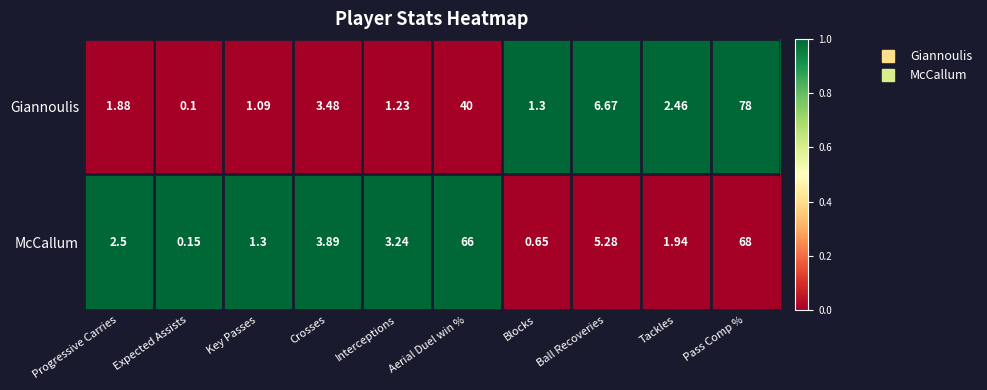

What is the maximum value shown in the chart?

78.0